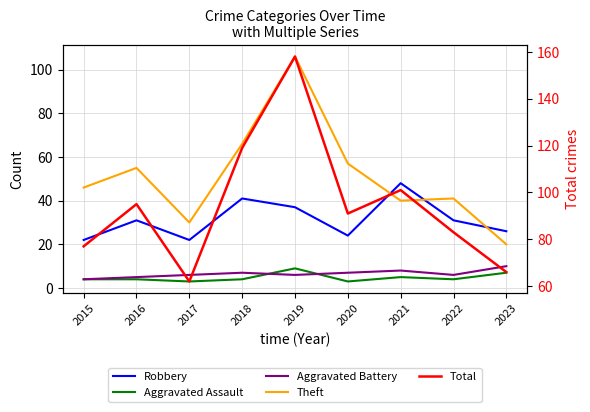

Rank the categories by Total value from lowest to highest.

2017, 2023, 2015, 2022, 2020, 2016, 2021, 2018, 2019